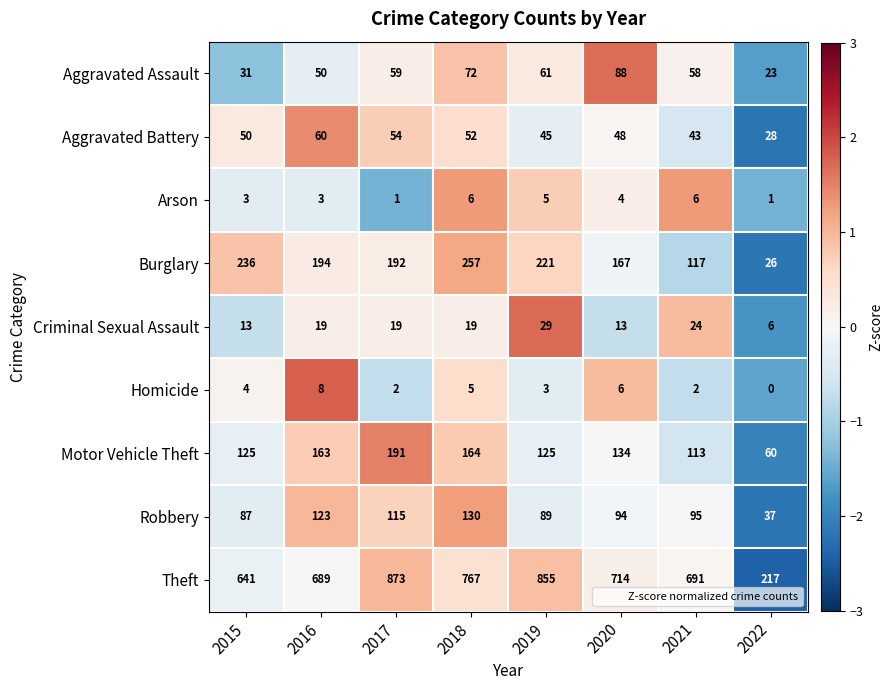

Between 2019 and 2021, which series saw the biggest shift?

Theft